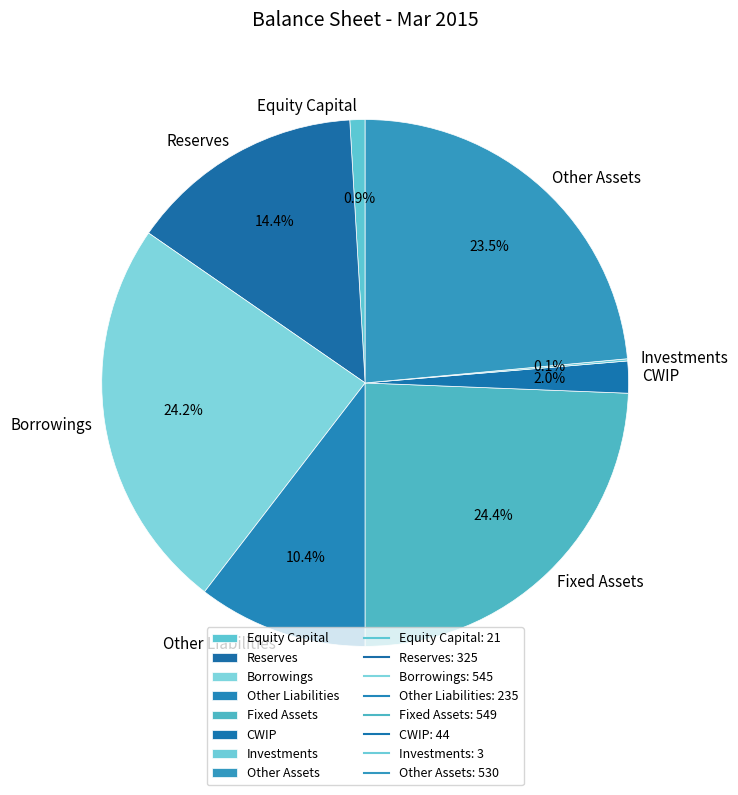

To the nearest percent, what percentage of the pie is CWIP?

2%